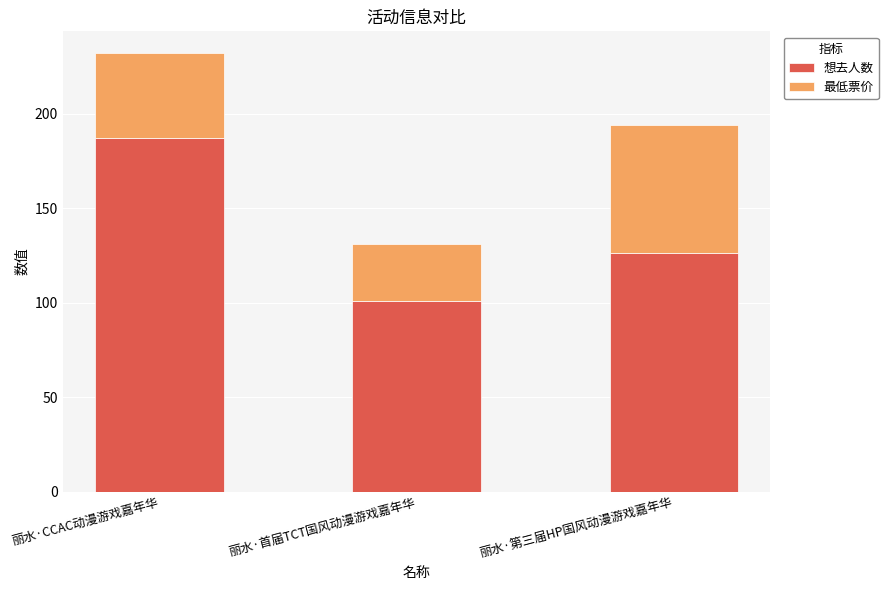

At which label does 想去人数 reach its minimum?

丽水·首届TCT国风动漫游戏嘉年华